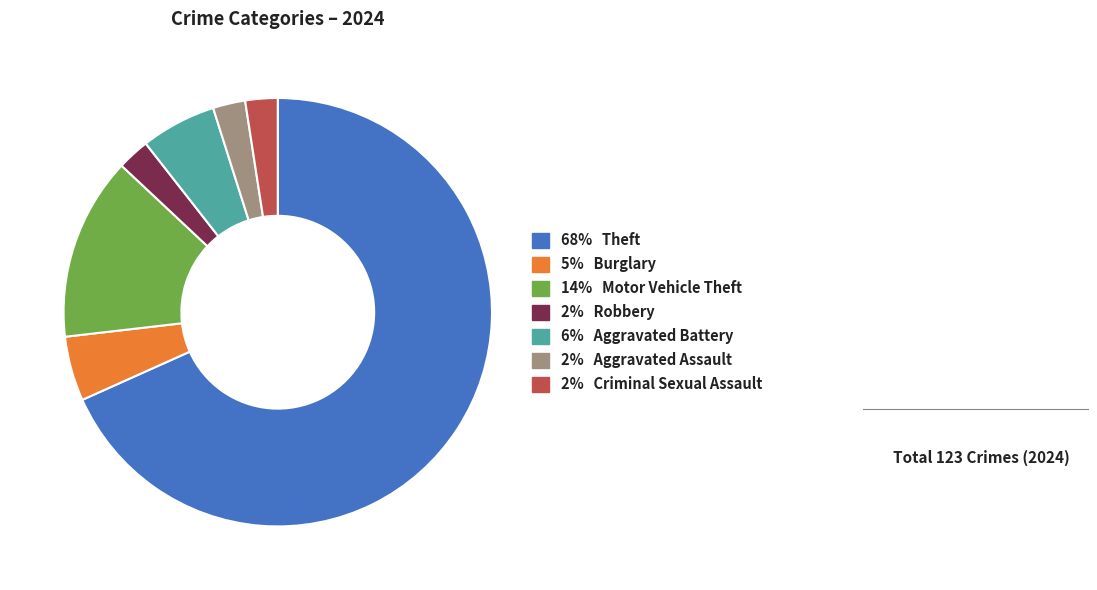

Does any single category account for the majority?

Yes